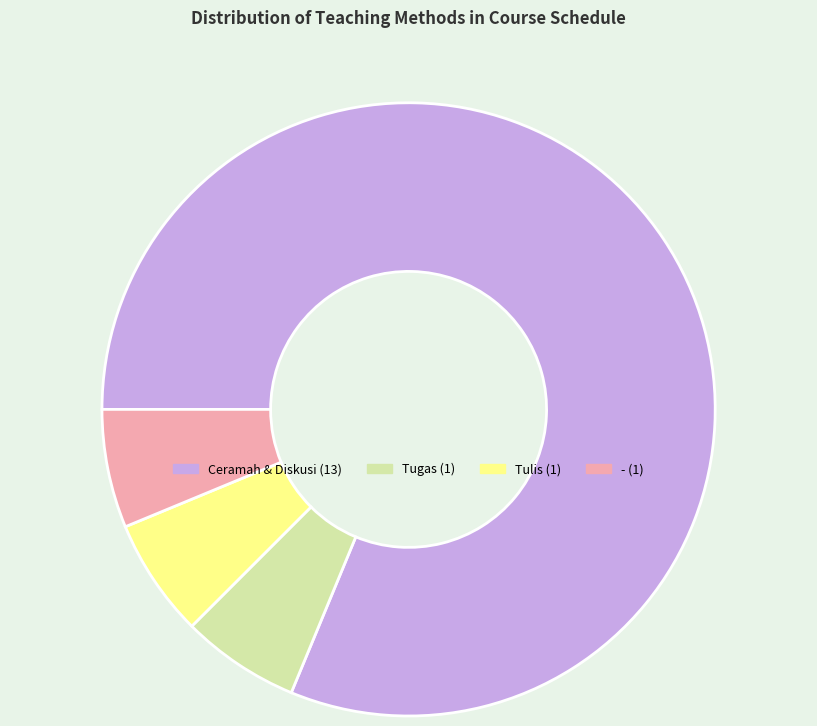

Is it true that Ceramah & Diskusi is 81% of the pie?

True